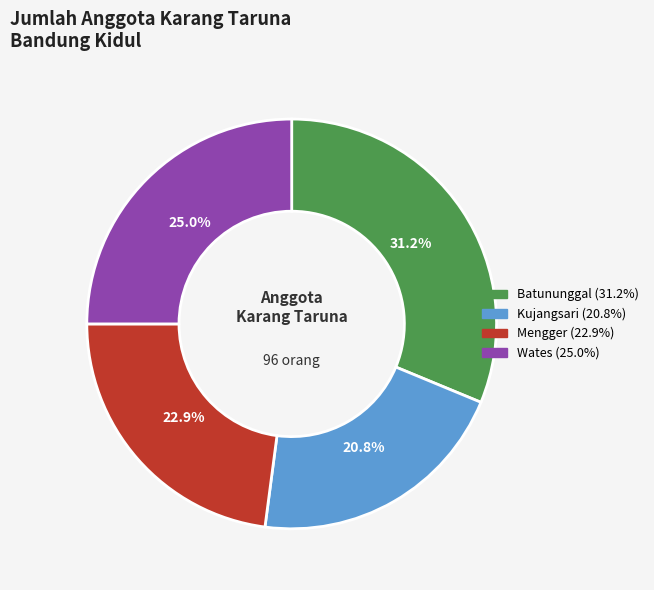

How much of the chart is everything except Wates?

75.0%